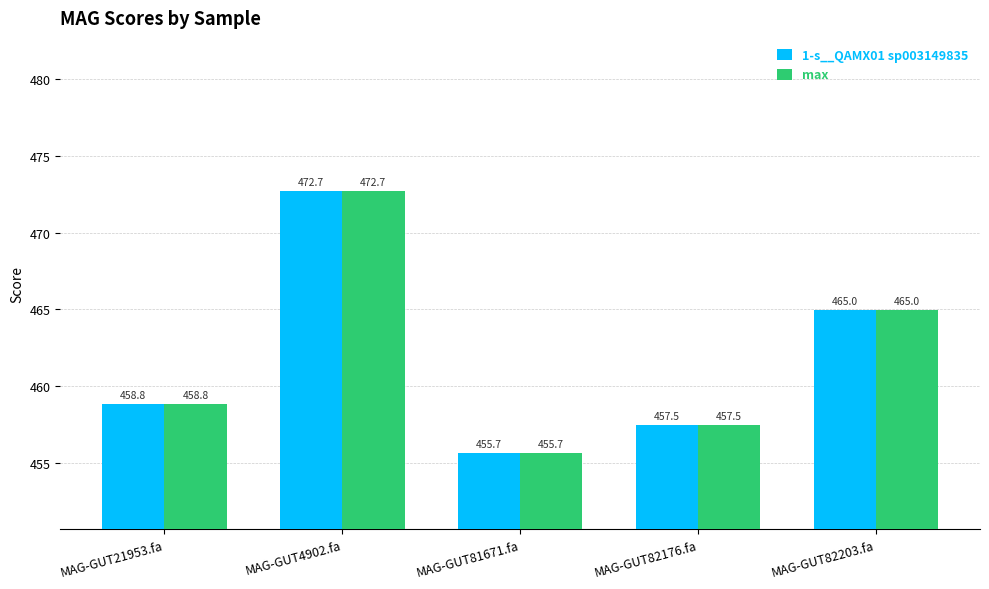

Which category has the highest value in the max series?

MAG-GUT4902.fa